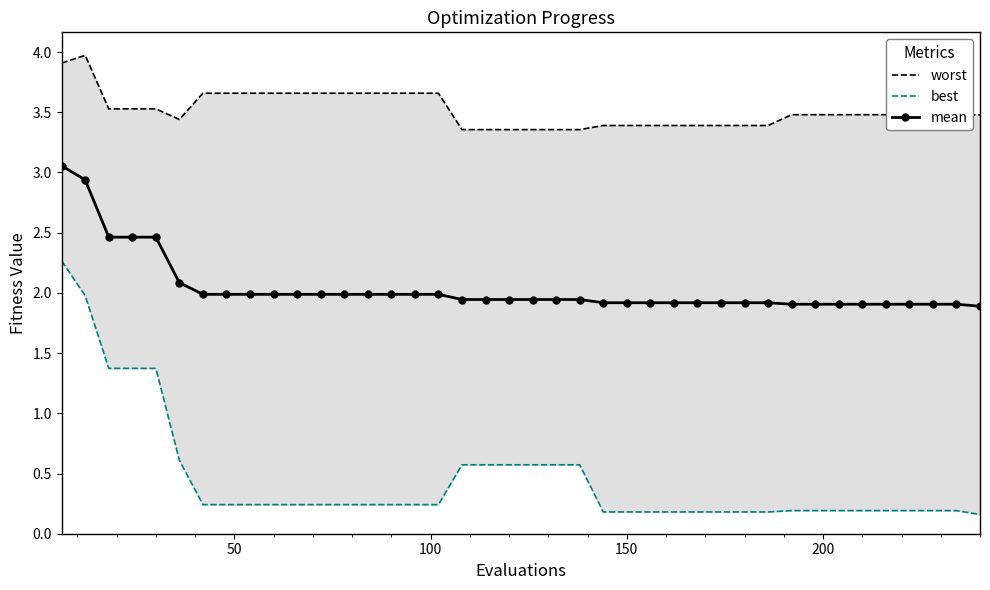

What is the value of the mean point at the 16th from the left?

2.0